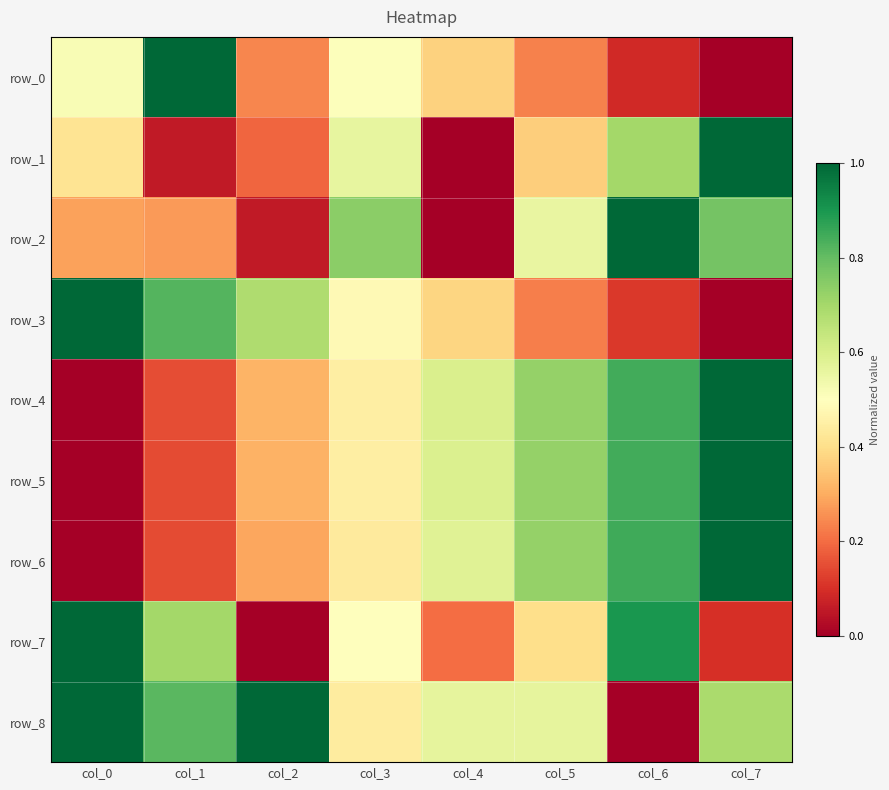

What is the total value across all series at col_0?

4.2